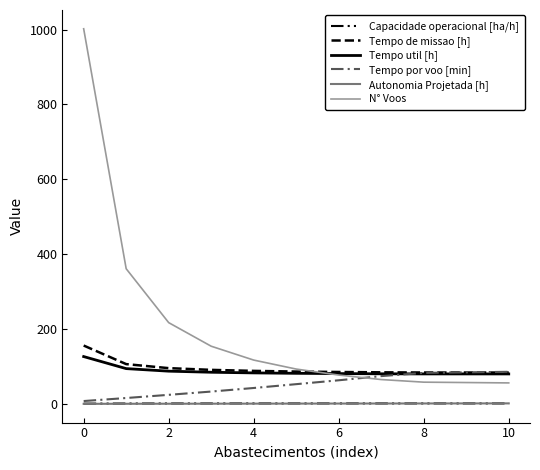

How many lines are shown in the chart?

6